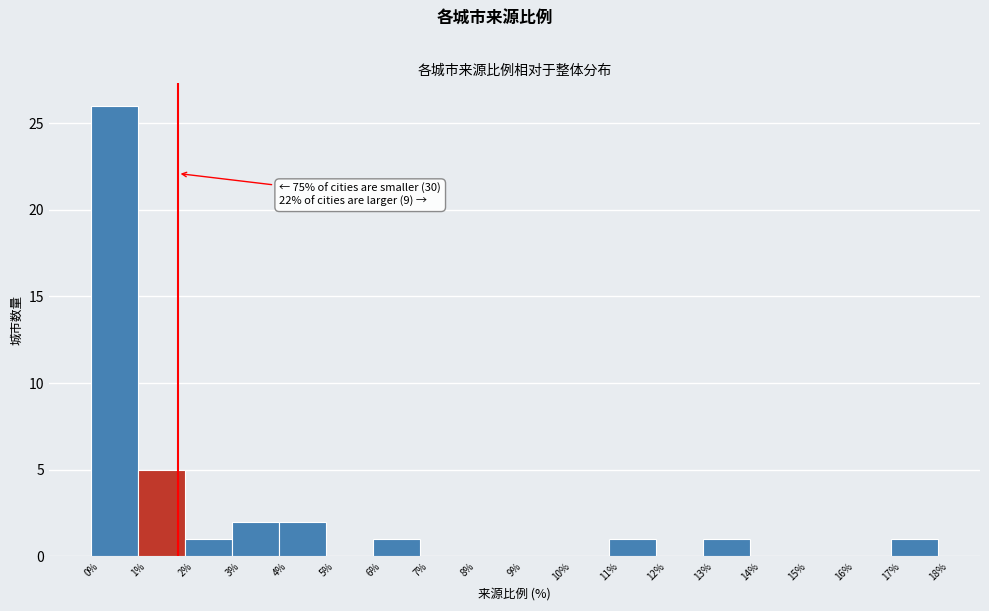

Which range on the x-axis has the tallest bar?

0% to 1%